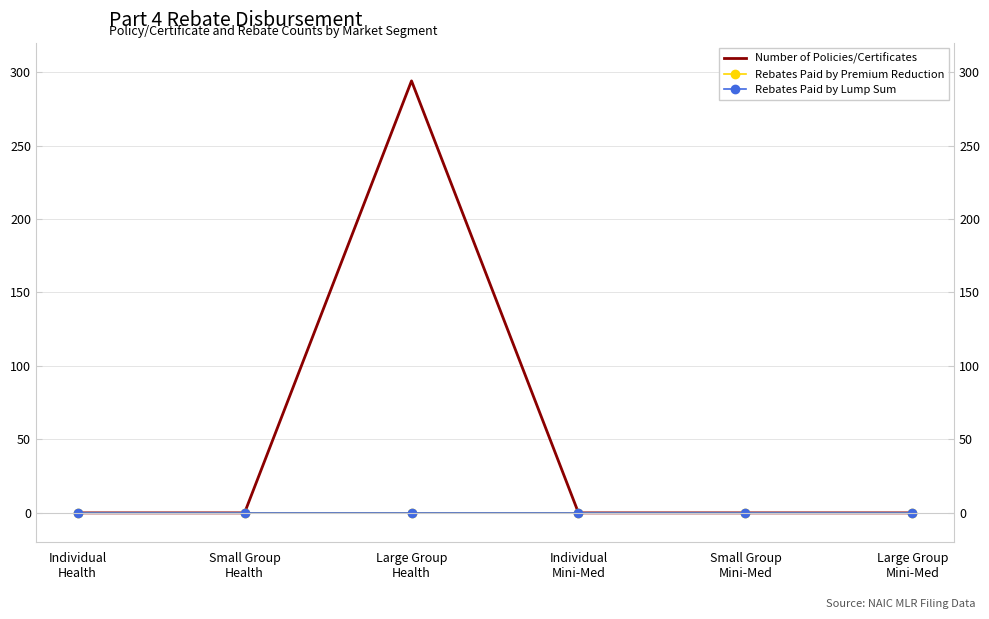

What is the greatest value displayed?

294